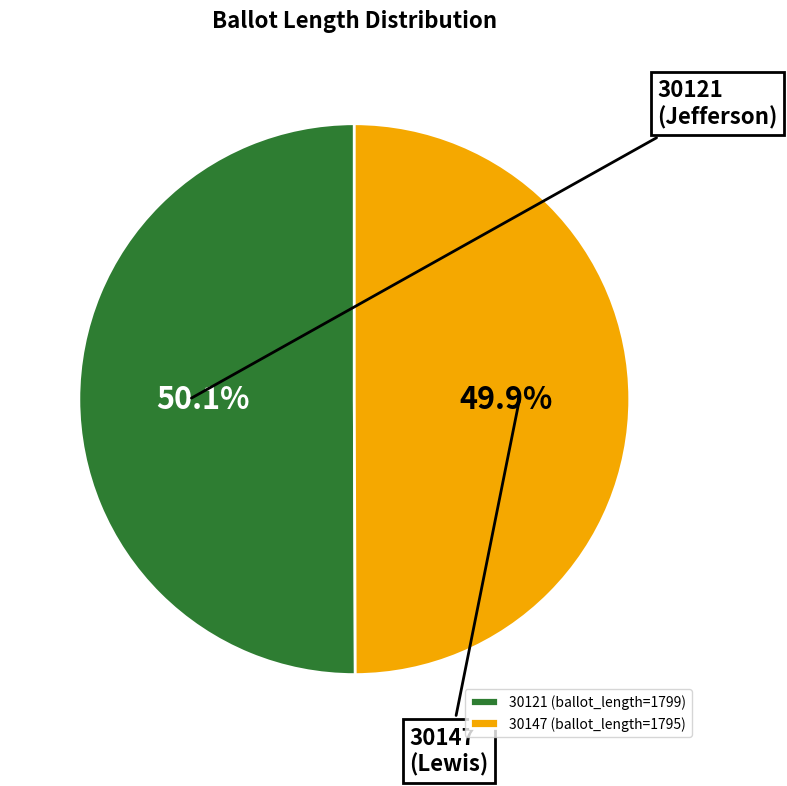

Is there any slice that represents more than half of the pie?

Yes